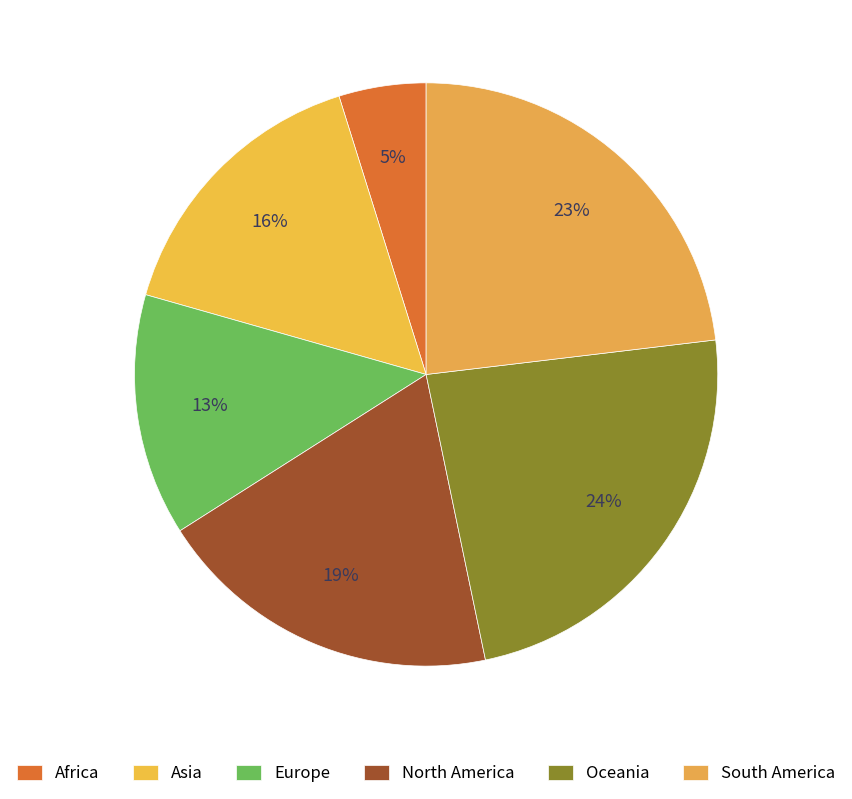

To the nearest percent, what percentage of the pie is Europe?

13%